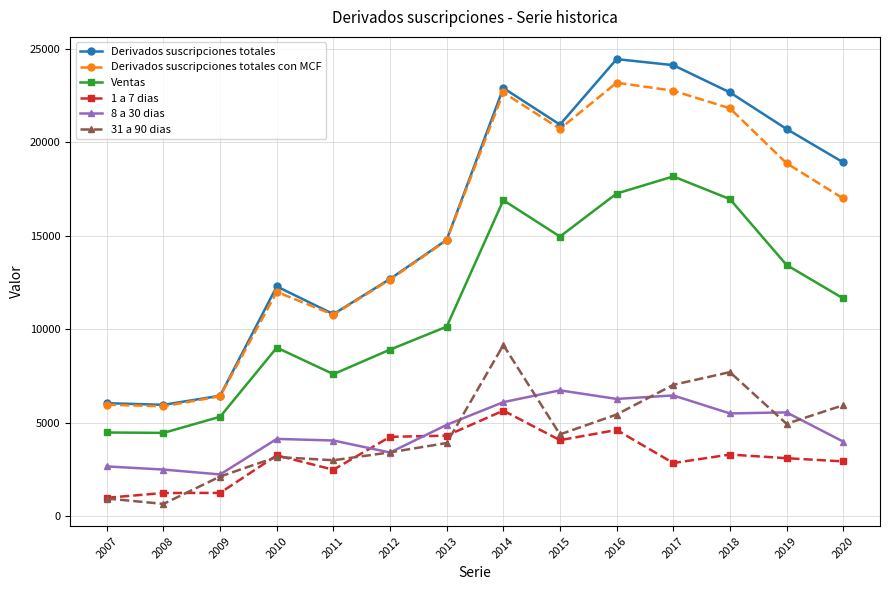

What is the difference between the highest and lowest values at 2010?

9115